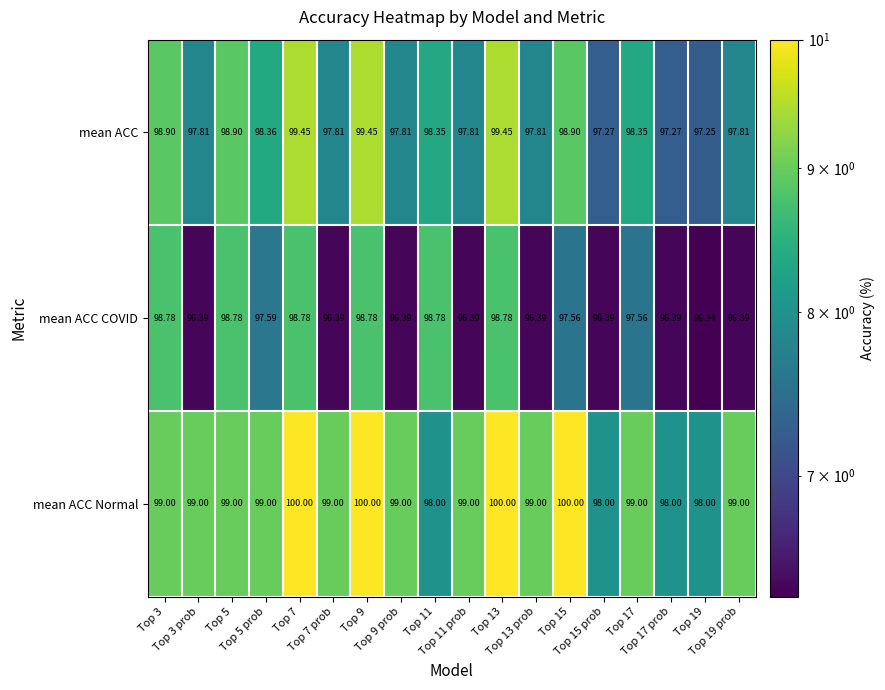

List the series in order of their peak value, lowest first.

mean ACC COVID, mean ACC, mean ACC Normal